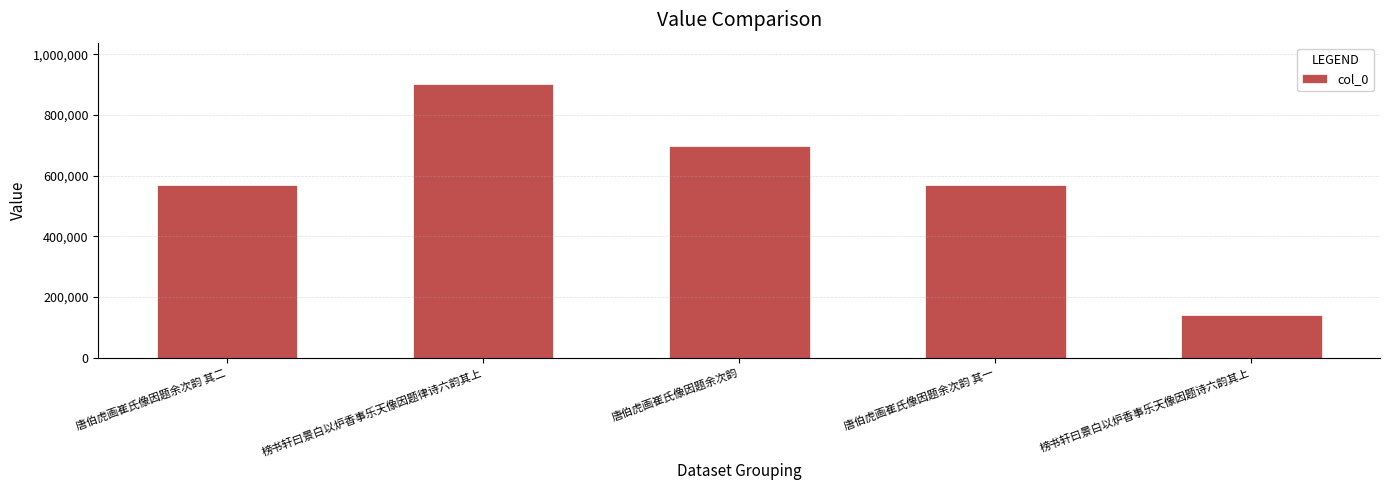

What is the difference between the values at 榜书轩曰景白以炉香事乐天像因题律诗六韵其上 and 唐伯虎画崔氏像因题余次韵 其一?

335565